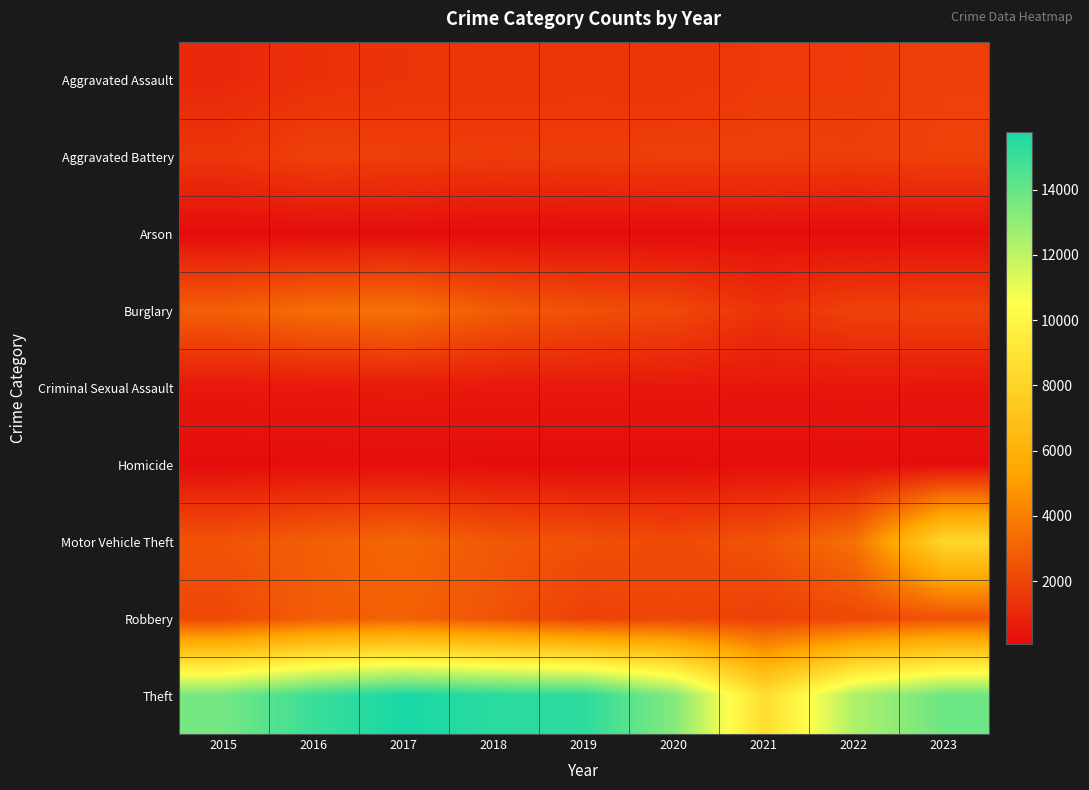

List the series in order of their peak value, highest first.

Theft, Motor Vehicle Theft, Burglary, Robbery, Aggravated Battery, Aggravated Assault, Criminal Sexual Assault, Homicide, Arson